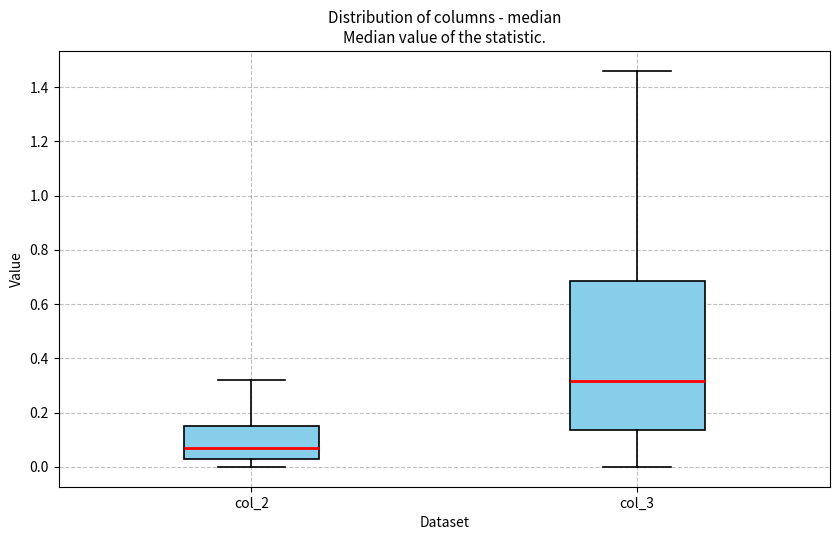

Reading left to right, read every box against the y-axis: the position of its median line, the range the box covers, and the ends of its whiskers. The values are not printed on the chart, so give them approximately, as read against the axis.

col_2: median 0.08, box 0.04 to 0.16, whiskers 0.00 to 0.32
col_3: median 0.32, box 0.14 to 0.68, whiskers 0.00 to 1.46